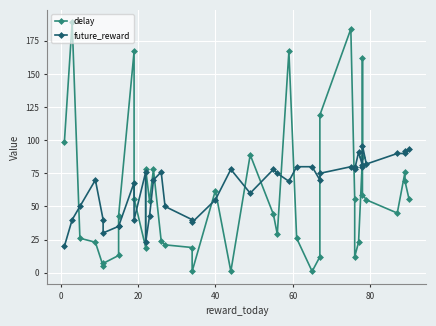

What are all the series names shown in the legend?

delay, future_reward